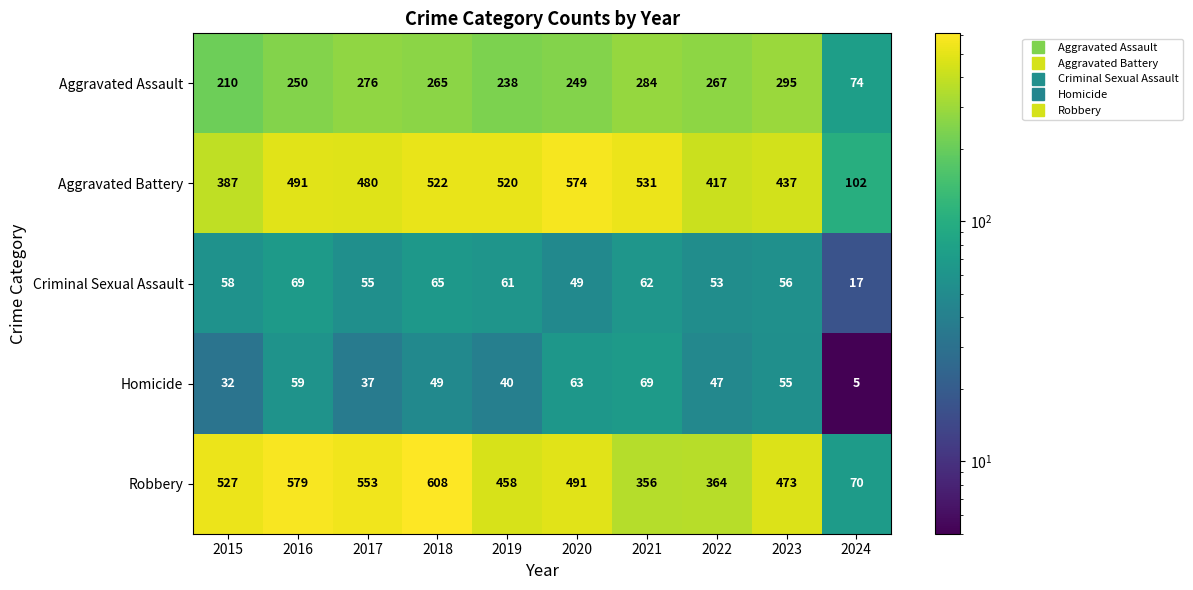

Is it true that Homicide equals 59 at 2016?

True